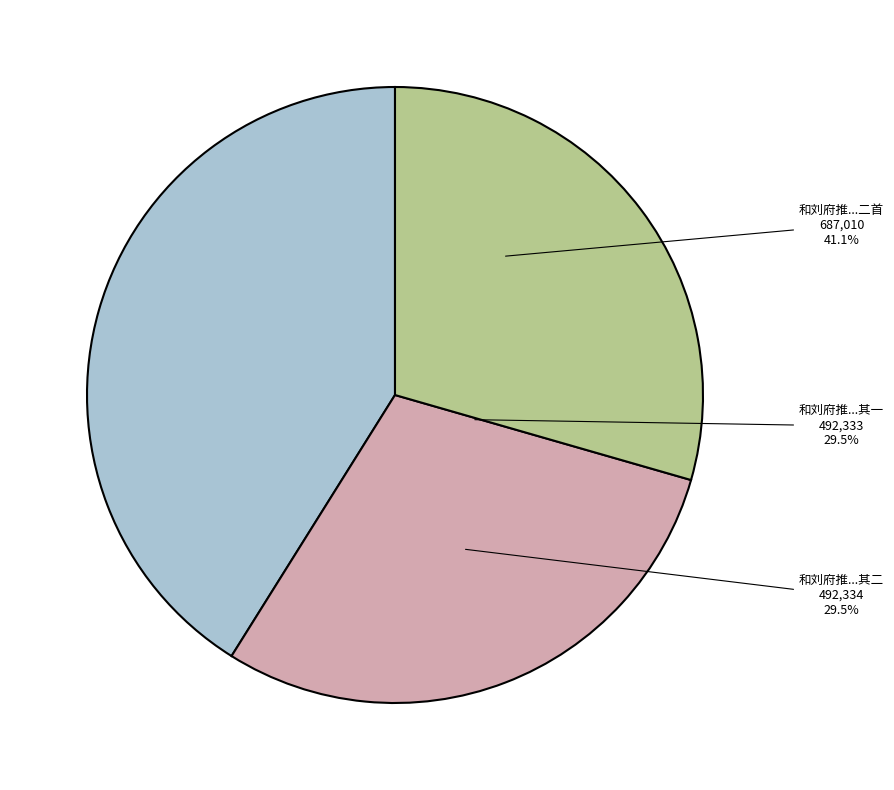

True or false: 和刘府推中孚刘学录仲美诸君游金华山兼怀旷监州二首 accounts for 41% of the total.

True